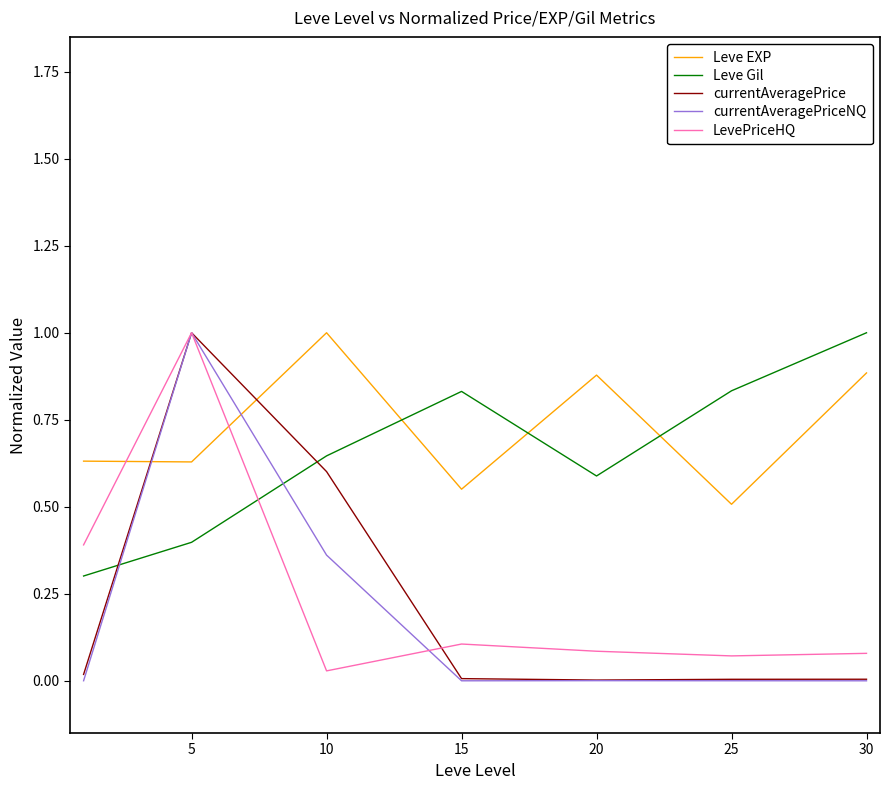

How many Leve EXP values are between 0 and 1?

7